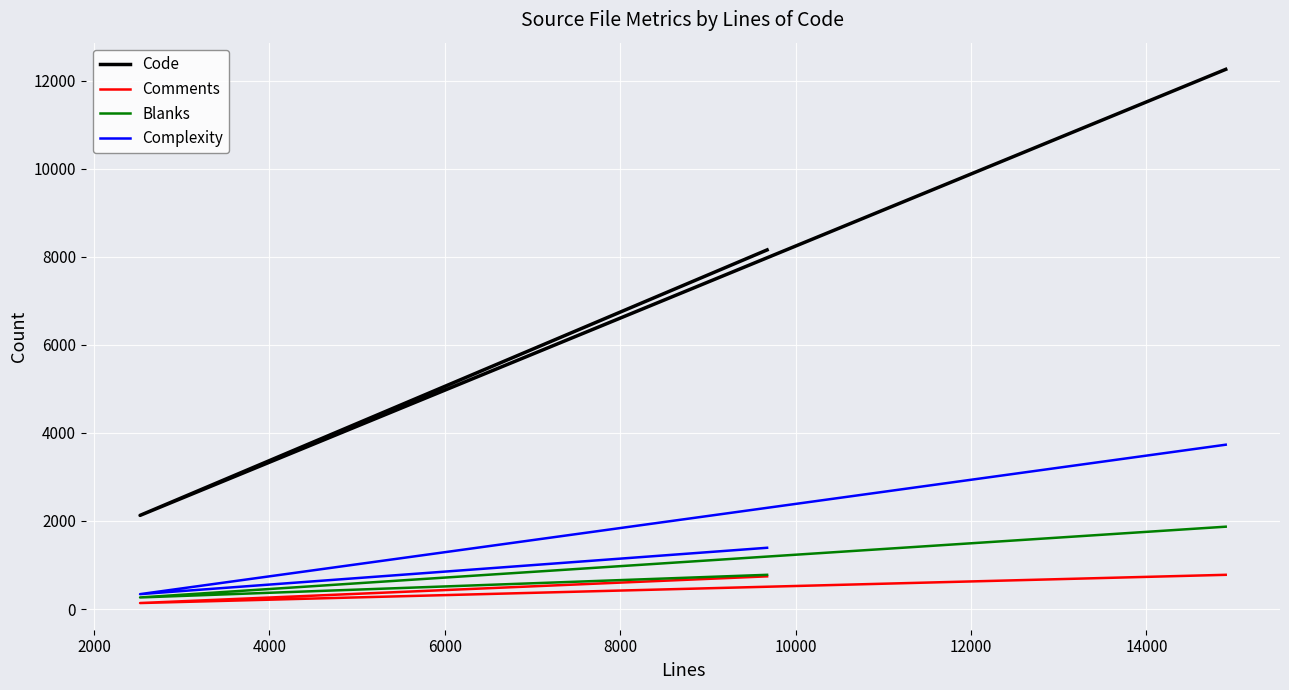

Reading left to right, transcribe all the data shown in this chart.

Code: 8156	2127	12257
Comments: 742	136	777
Blanks: 777	263	1870
Complexity: 1391	338	3732